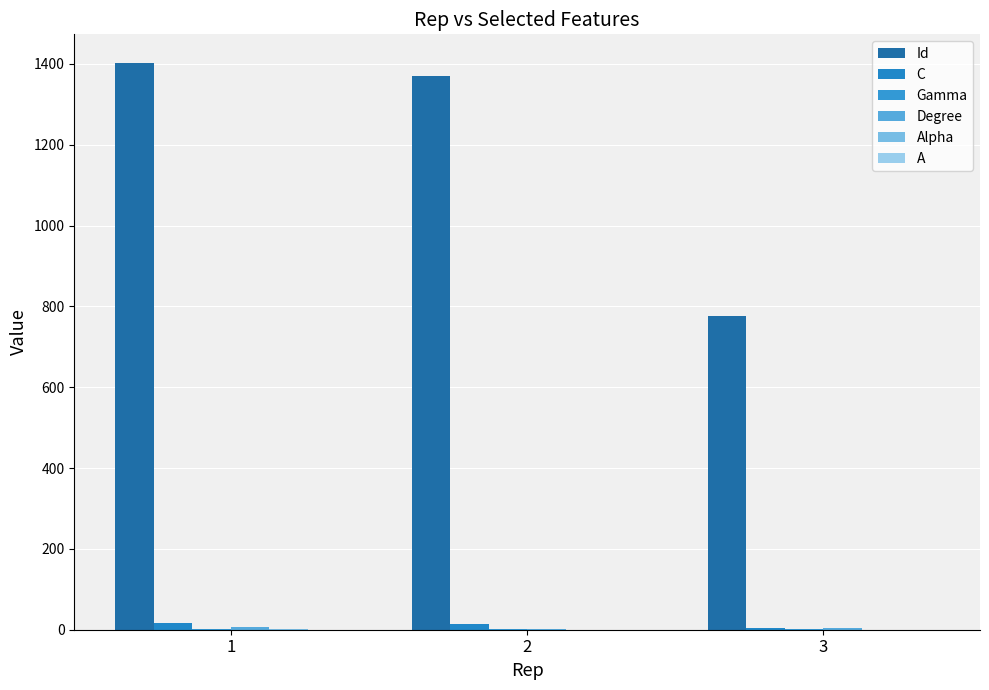

What is the spread (max minus min) of values at 1?

1402.6